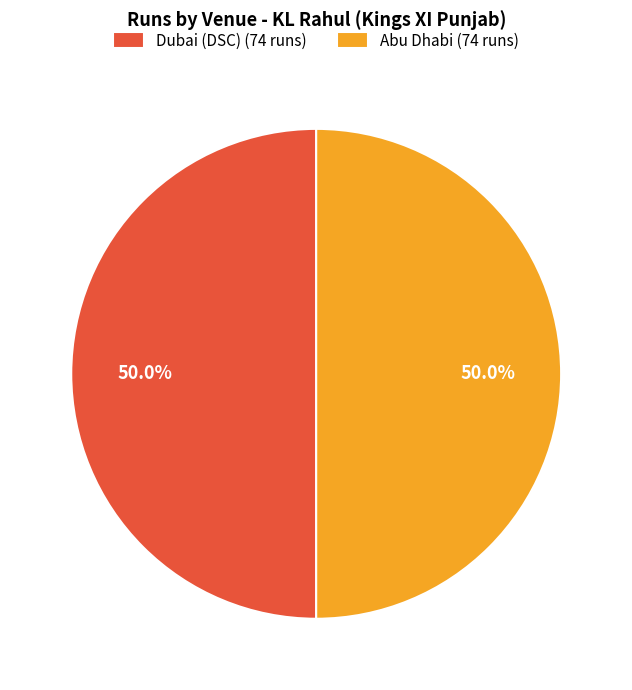

What is the ratio of the value at Abu Dhabi (74 runs) to the value at Dubai (DSC) (74 runs)?

1.0